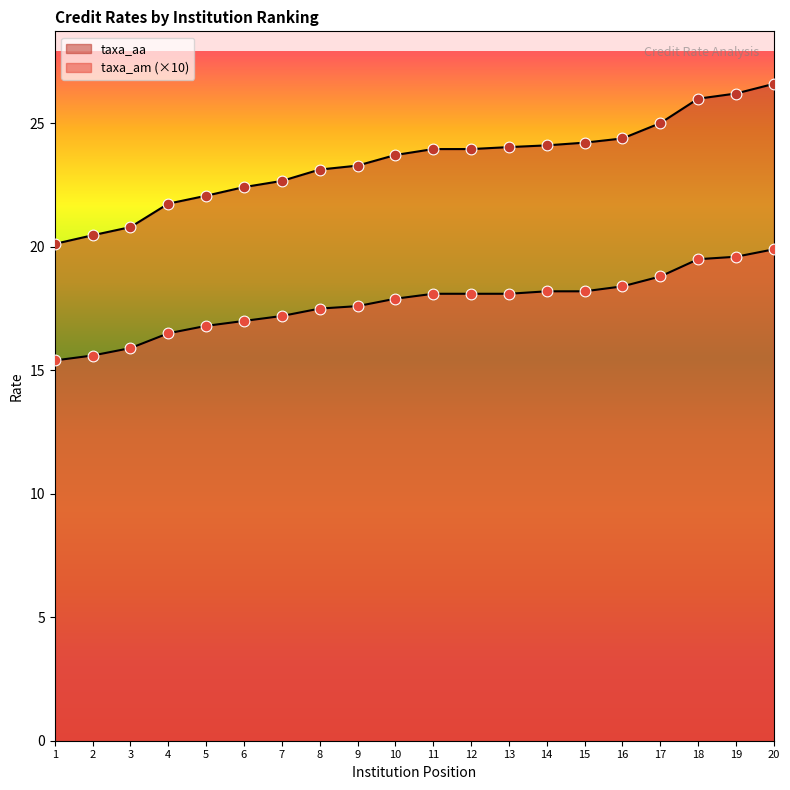

What are all the series names shown in the legend?

taxa_am, taxa_aa